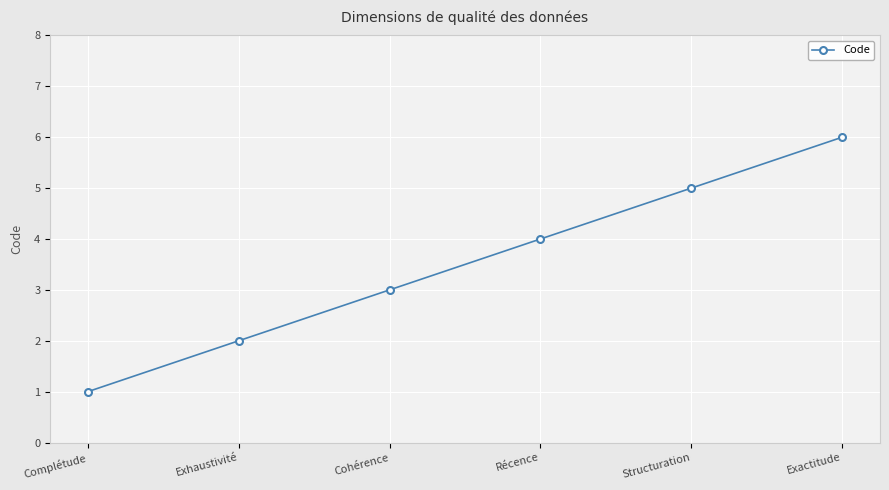

List the labels in order of value, smallest first.

Complétude, Exhaustivité, Cohérence, Récence, Structuration, Exactitude